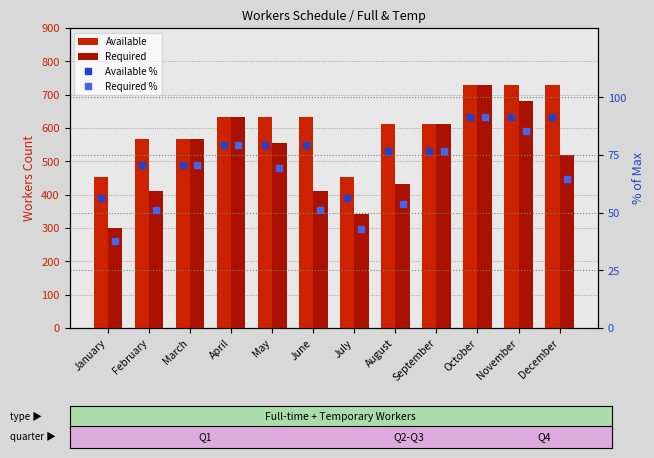

How many groups of bars are there?

12